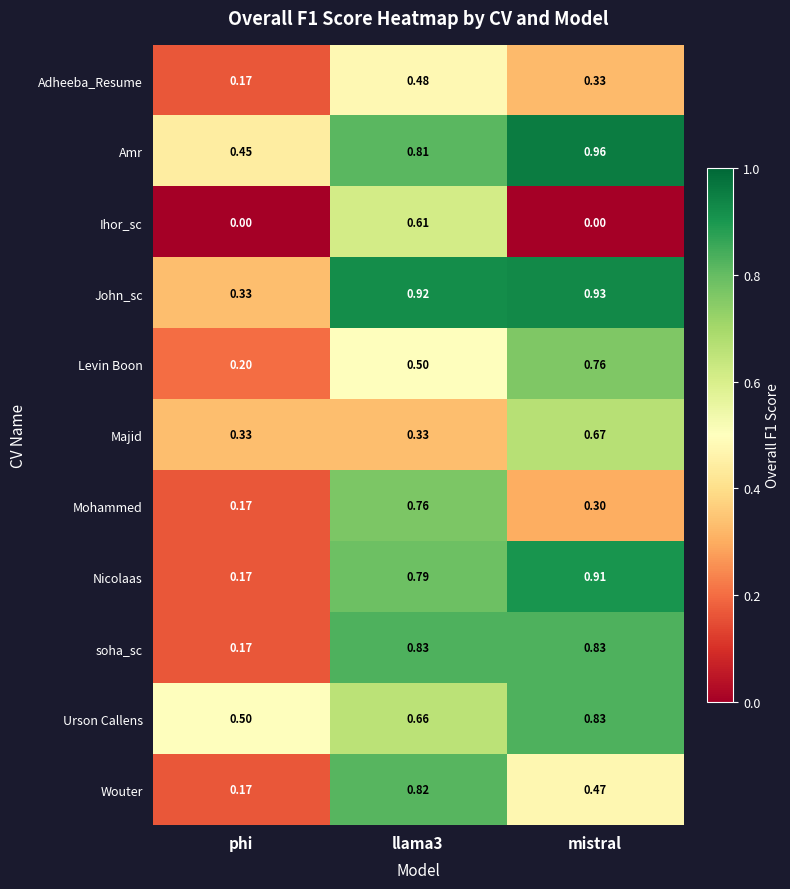

Which series has the largest range (max minus min)?

Nicolaas